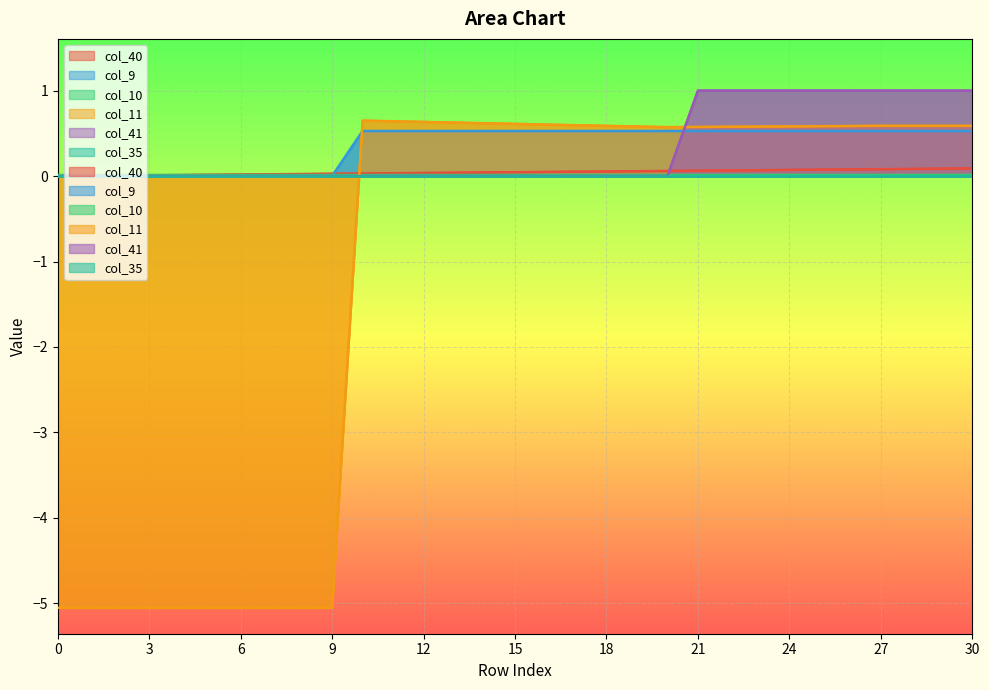

At which category is the sum across all series the highest?

30